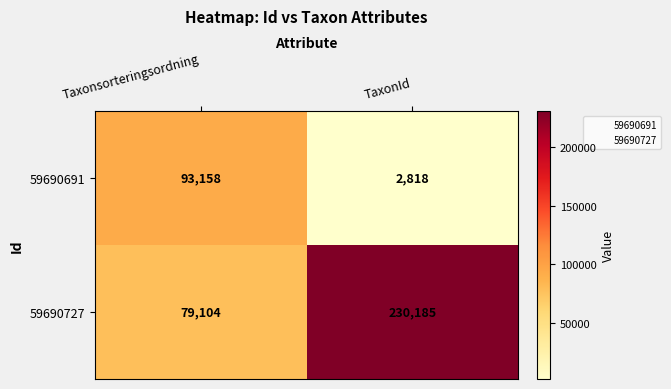

The value of 59690691 at Taxonsorteringsordning is 141861. True or false?

False